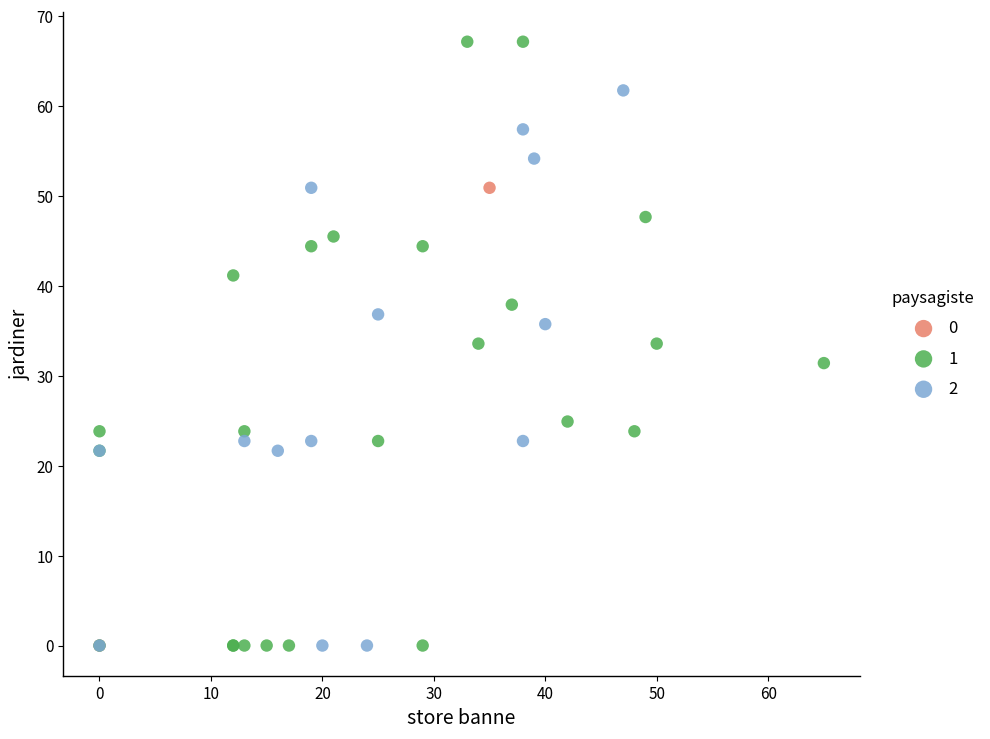

What are all the series names shown in the legend?

0, 1, 2